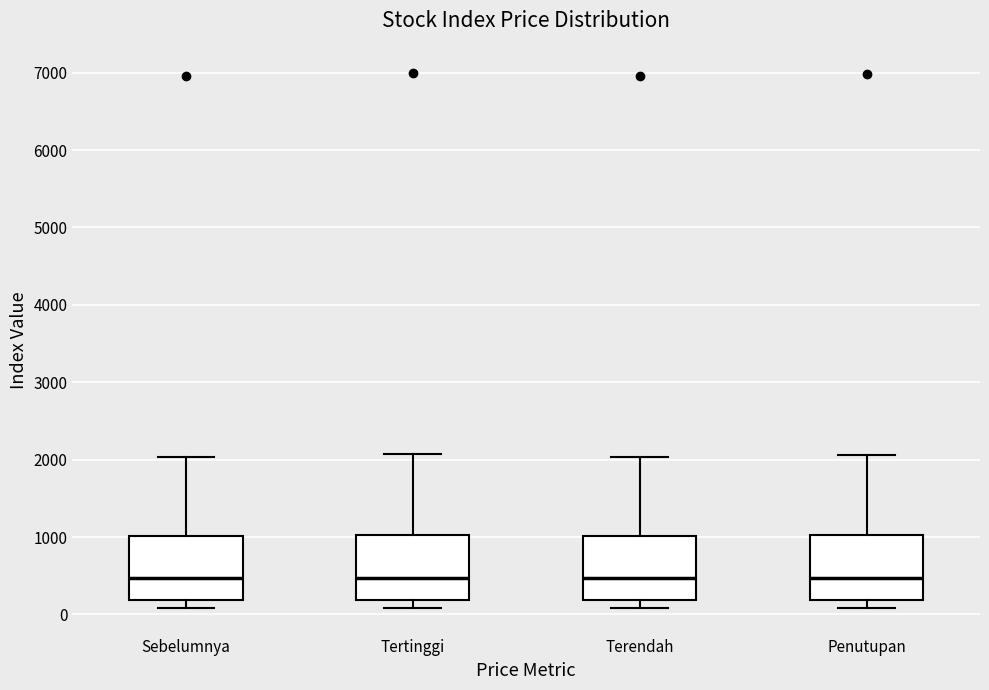

Where does the median line of the box for Penutupan sit on the y-axis? The values are not printed on the chart, so give them approximately, as read against the axis.

500